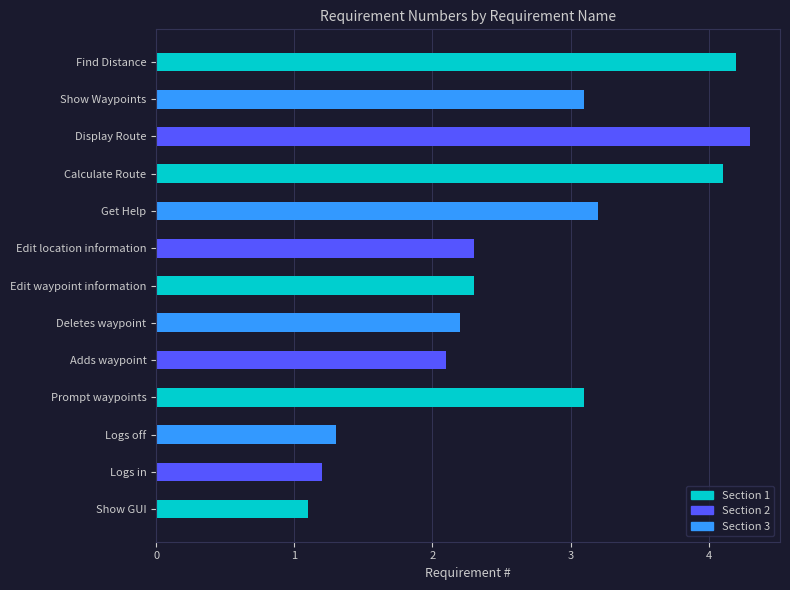

Where is the data nearest to the value 2?

Adds waypoint